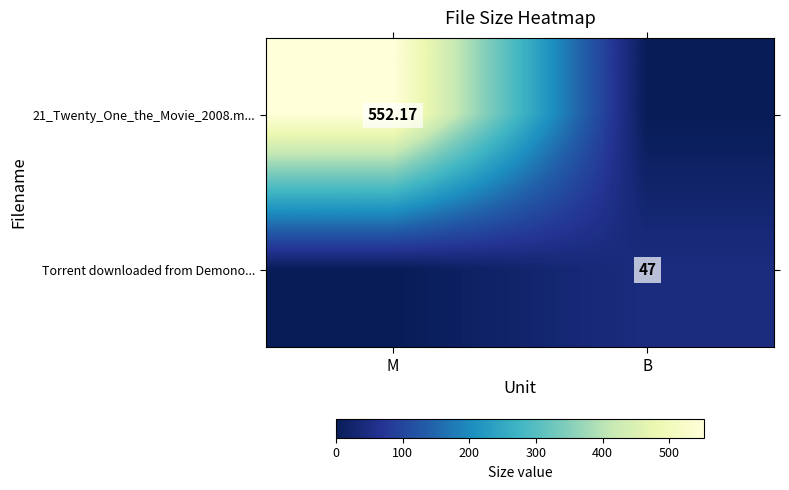

How many data points in 21_Twenty_One_the_Movie_2008.m... are less than 552?

1